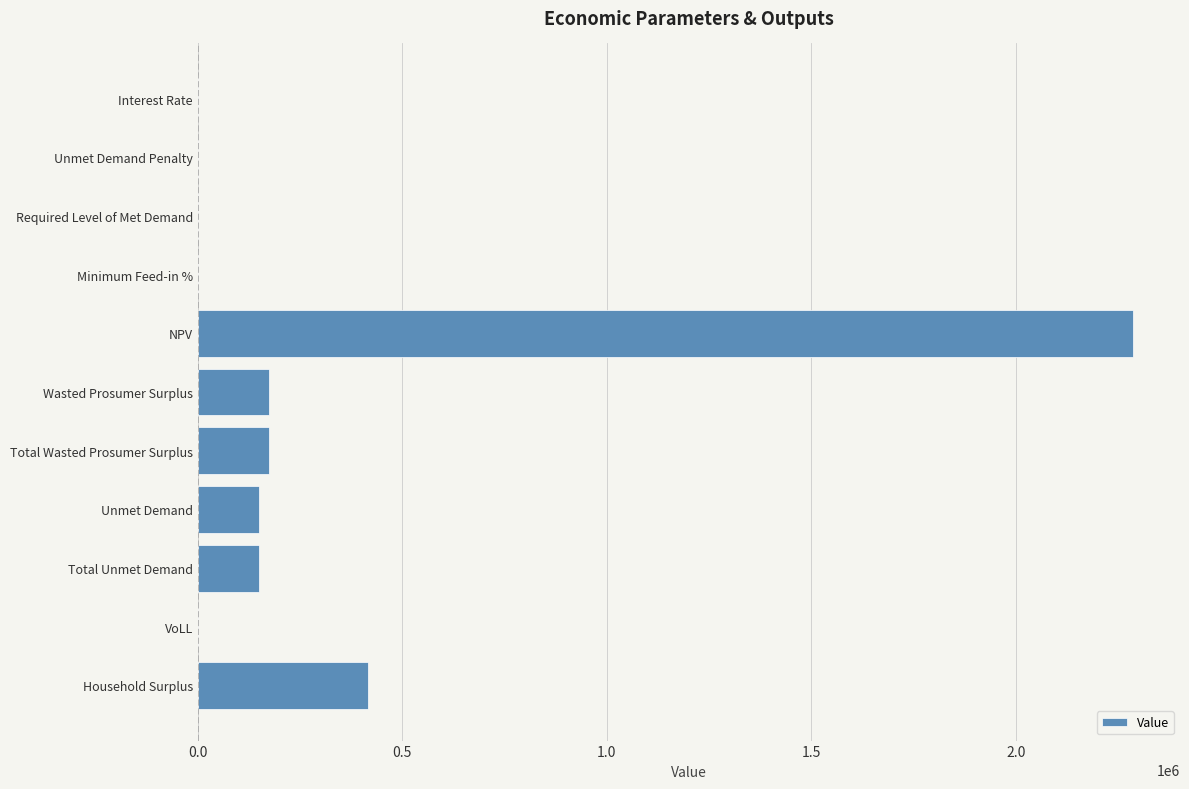

The value at NPV is 2287392.8. True or false?

True